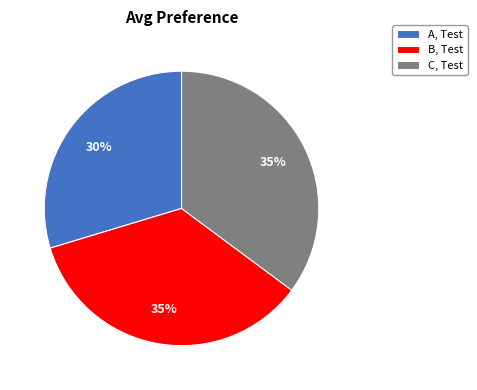

What is the ratio of the value at B, Test to the value at A, Test?

1.2